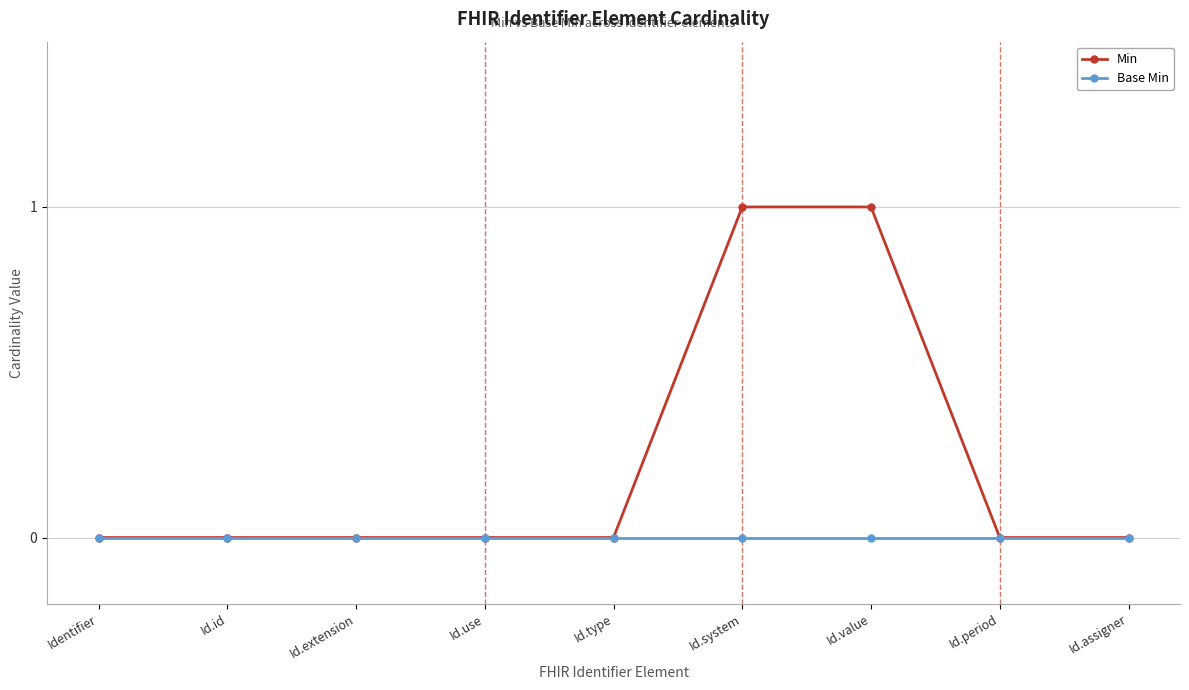

What are all the series names shown in the legend?

Min, Base Min